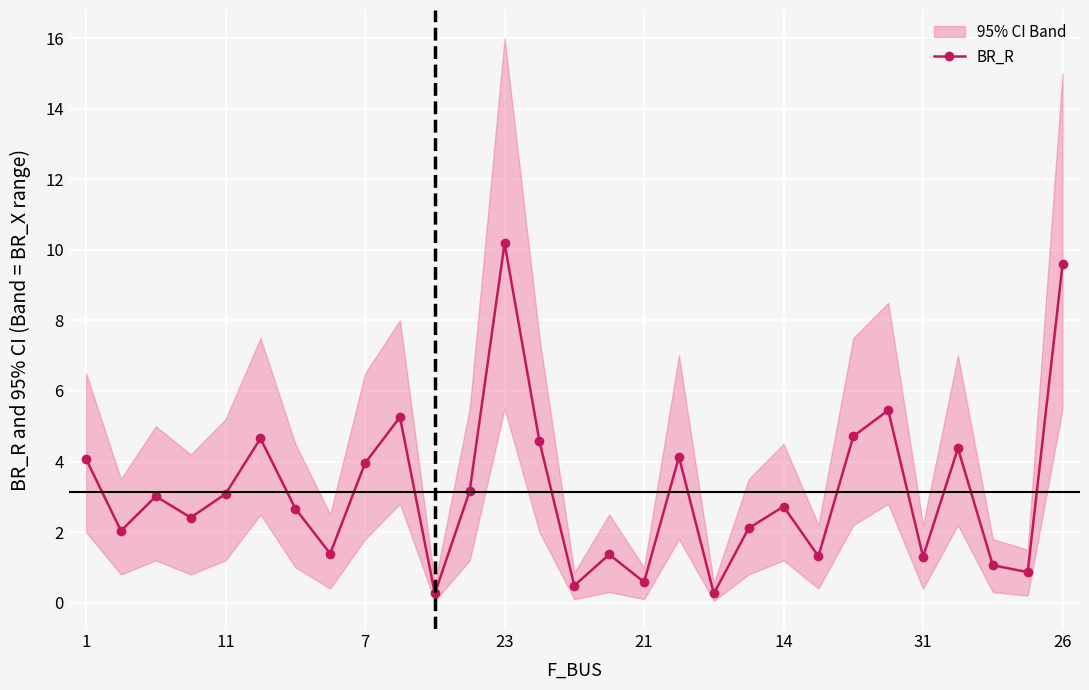

How many lines are shown in the chart?

1